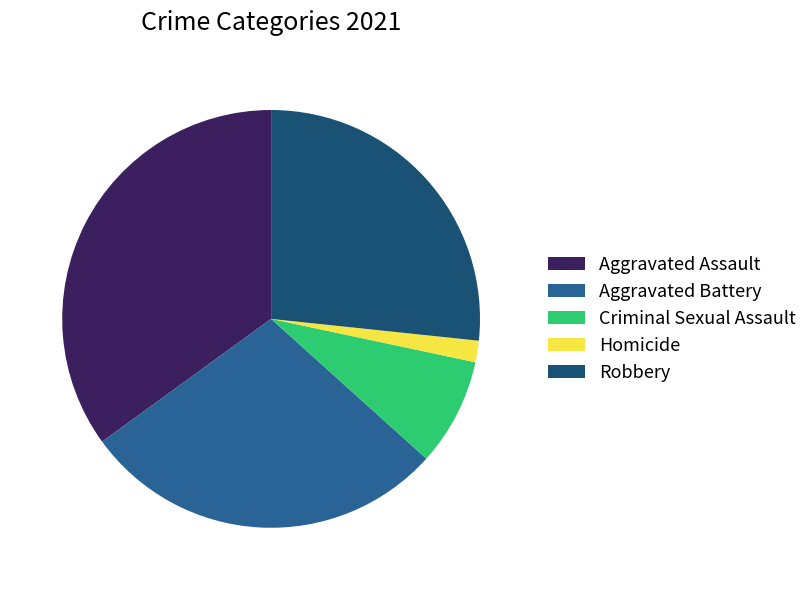

Is the sum of Aggravated Assault and Homicide greater than half?

No